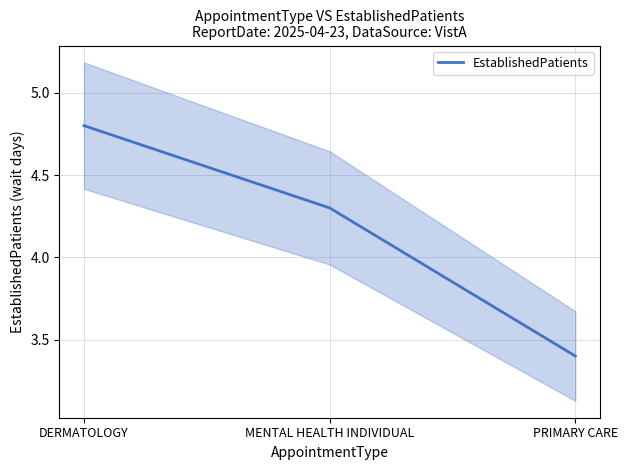

Rank the categories by value from highest to lowest.

DERMATOLOGY, MENTAL HEALTH INDIVIDUAL, PRIMARY CARE